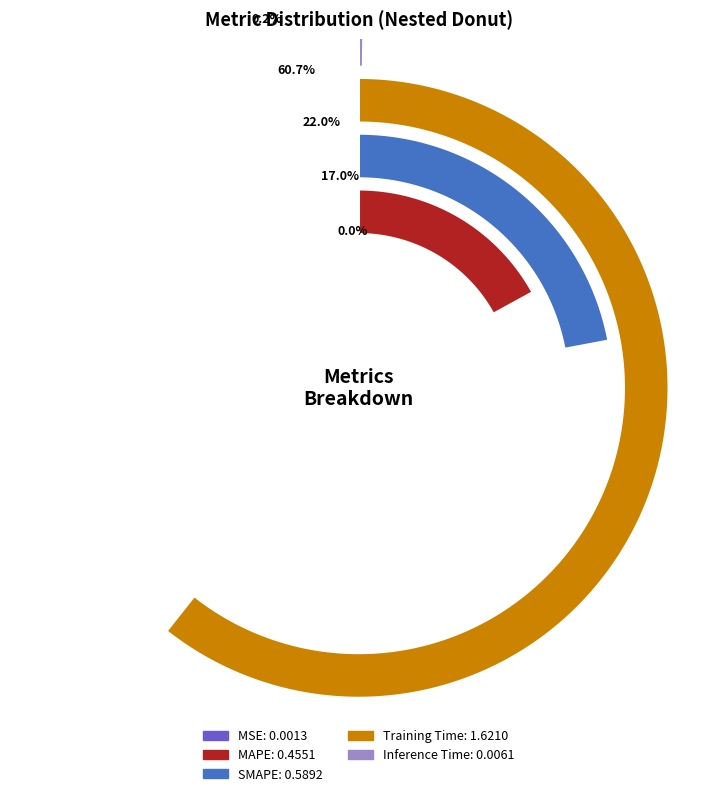

What is the change in value from MAPE to SMAPE?

+0.1